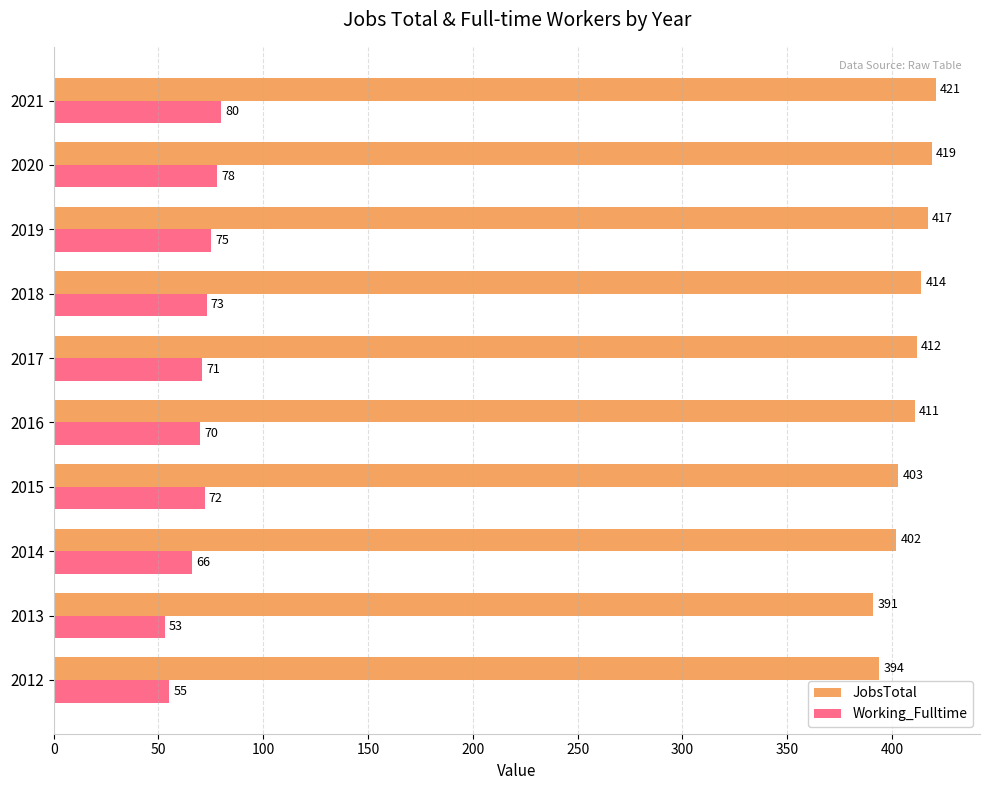

Where is JobsTotal nearest to the value 406?

2015